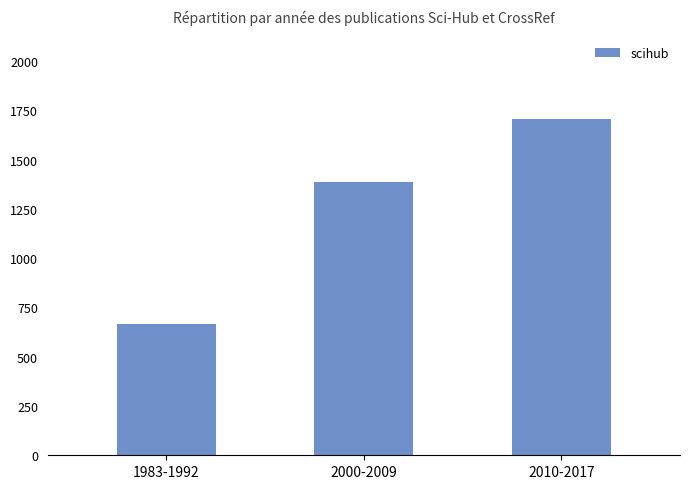

Where is the data nearest to the value 1184?

2000-2009